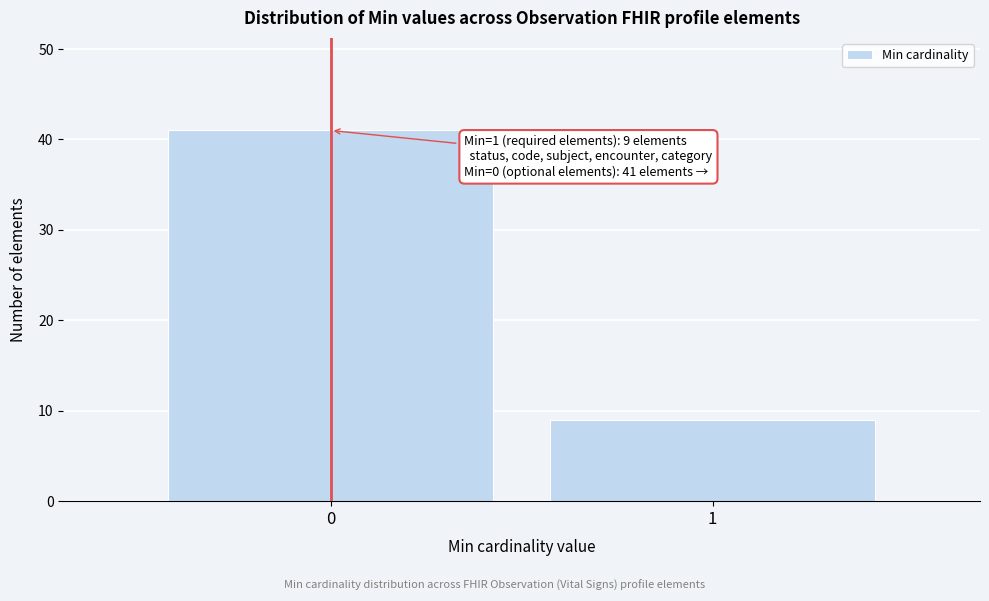

Reading right to left, list all the values displayed in this chart.

9	41